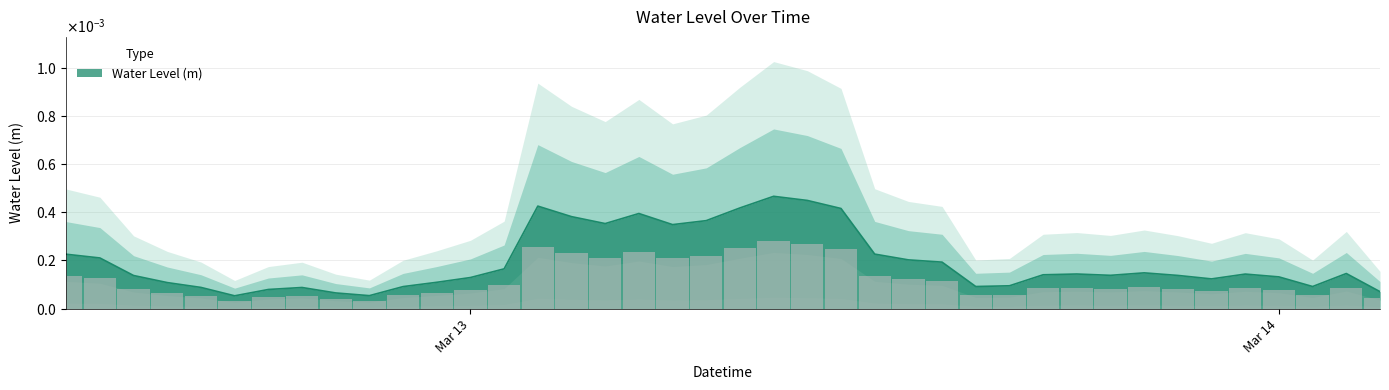

List the labels in order of value, largest first.

2025-03-13 09:00:00, 2025-03-13 10:00:00, 2025-03-13 02:00:00, 2025-03-13 08:00:00, 2025-03-13 11:00:00, 2025-03-13 05:00:00, 2025-03-13 03:00:00, 2025-03-13 07:00:00, 2025-03-13 04:00:00, 2025-03-13 06:00:00, 2025-03-13 12:00:00, 2025-03-12 12:00:00, 2025-03-12 13:00:00, 2025-03-13 13:00:00, 2025-03-13 14:00:00, 2025-03-13 01:00:00, 2025-03-13 20:00:00, 2025-03-14 02:00:00, 2025-03-13 18:00:00, 2025-03-13 23:00:00, 2025-03-13 17:00:00, 2025-03-13 19:00:00, 2025-03-13 21:00:00, 2025-03-12 14:00:00, 2025-03-14 00:00:00, 2025-03-13 00:00:00, 2025-03-13 22:00:00, 2025-03-12 23:00:00, 2025-03-12 15:00:00, 2025-03-13 16:00:00, 2025-03-13 15:00:00, 2025-03-14 01:00:00, 2025-03-12 22:00:00, 2025-03-12 16:00:00, 2025-03-12 19:00:00, 2025-03-12 18:00:00, 2025-03-14 03:00:00, 2025-03-12 20:00:00, 2025-03-12 21:00:00, 2025-03-12 17:00:00